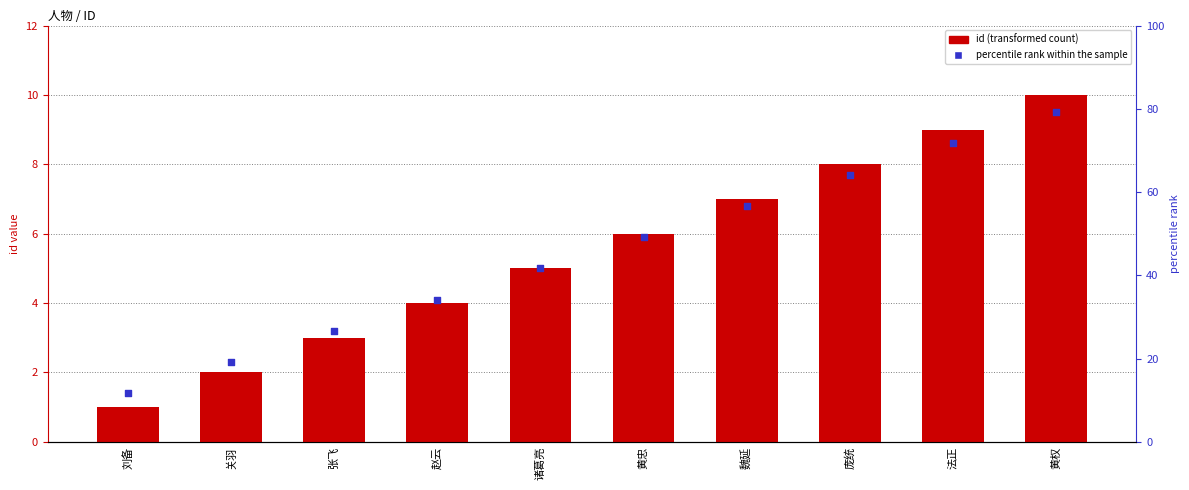

At which category is the sum across all series the highest?

黄权